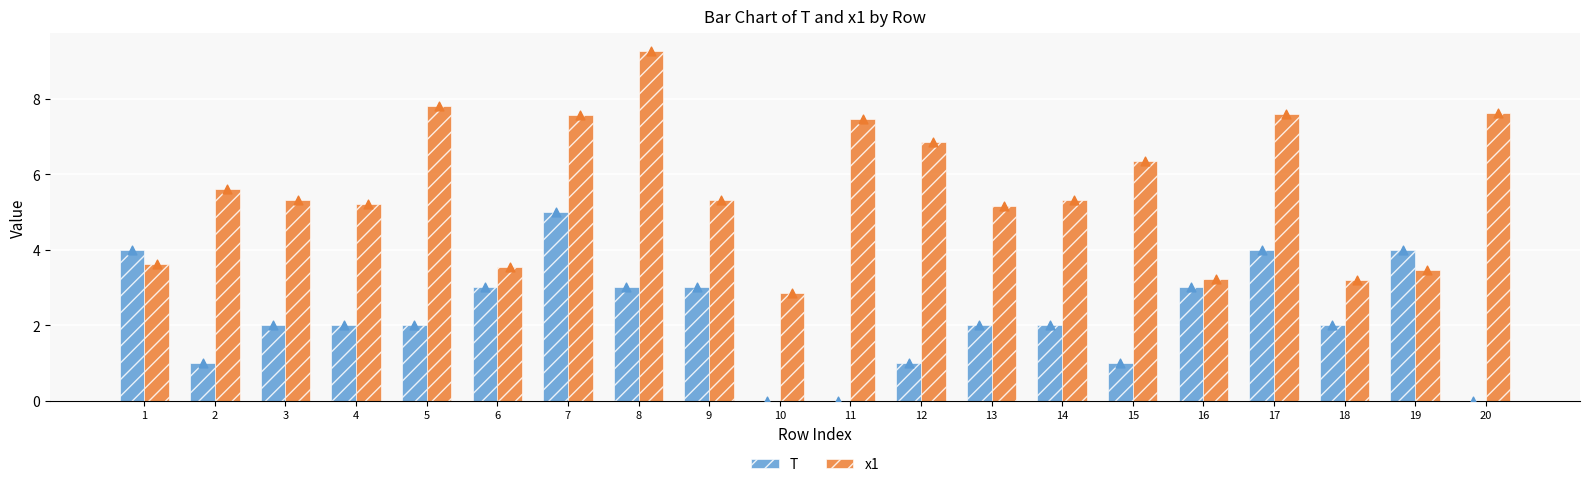

Which series contains the highest Y value?

x1